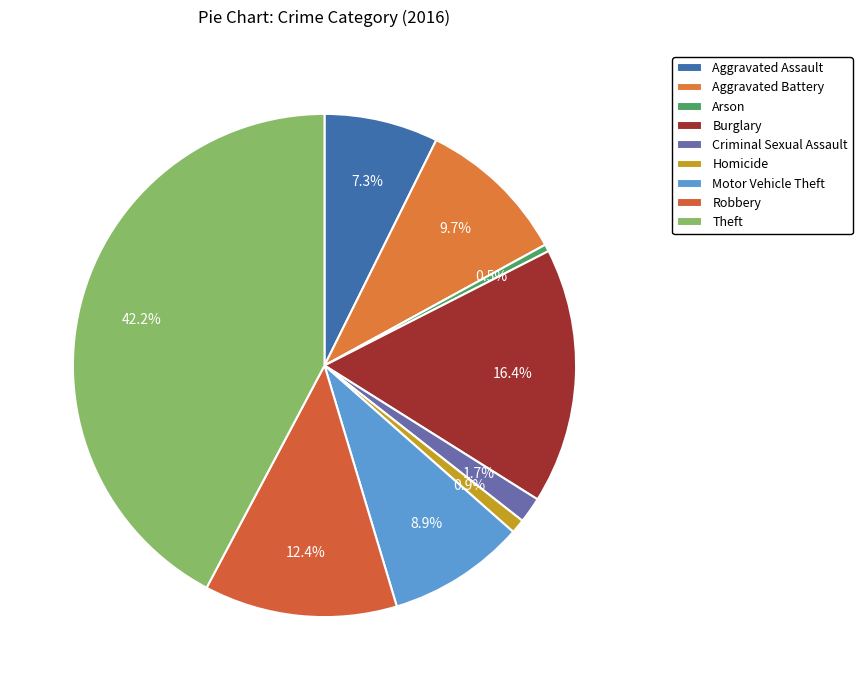

Rank the categories by value from lowest to highest.

Arson, Homicide, Criminal Sexual Assault, Aggravated Assault, Motor Vehicle Theft, Aggravated Battery, Robbery, Burglary, Theft